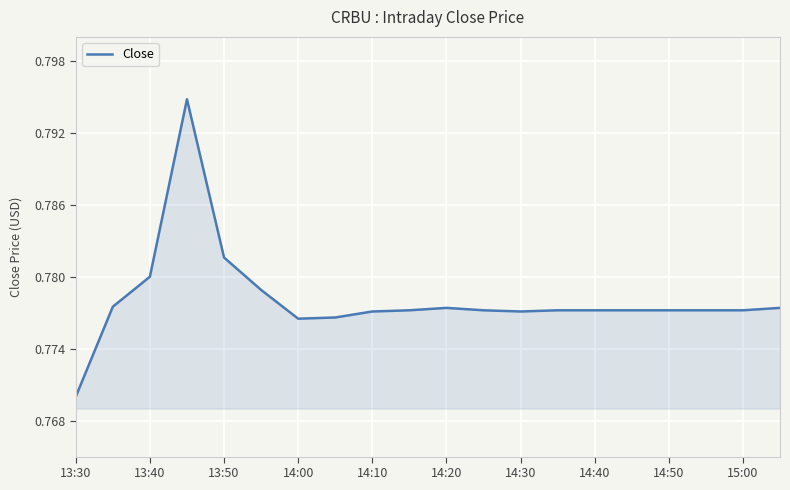

How many values are between 0 and 1?

20